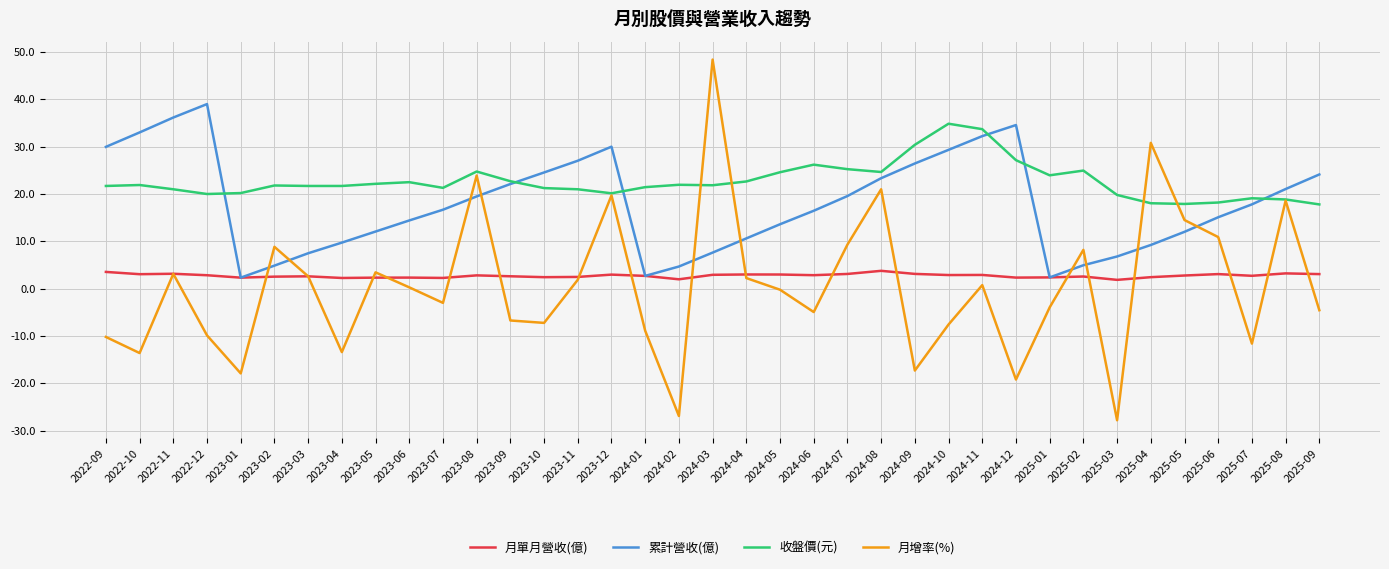

What is the sum of all 收盤價(元) values?

839.1